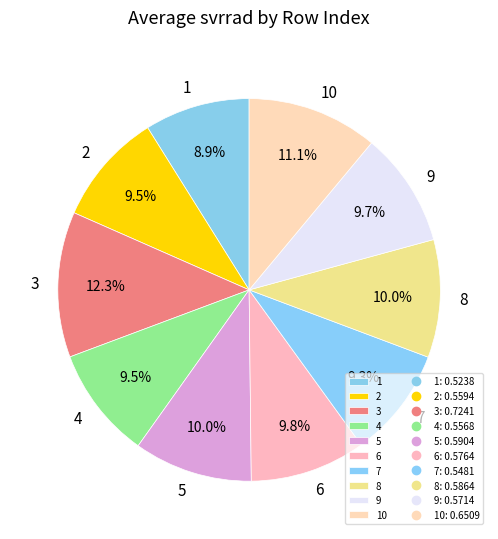

To the nearest percent, what is the difference between the largest and smallest slice percentages?

3%